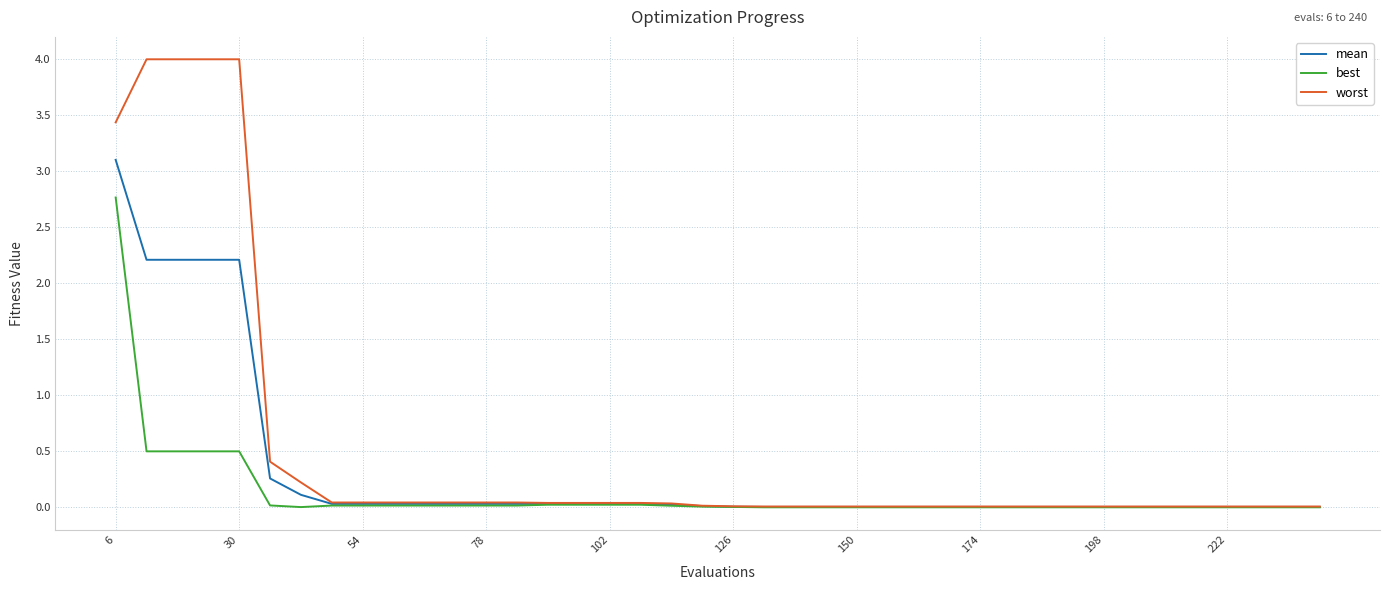

Rank the series by their average value, from lowest to highest.

best, mean, worst